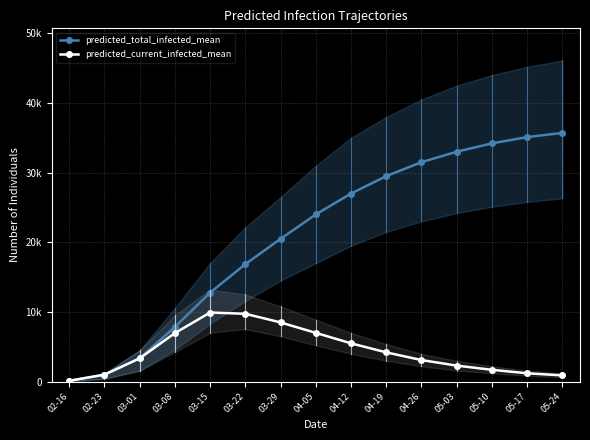

Which series has the largest range (max minus min)?

predicted_total_infected_mean